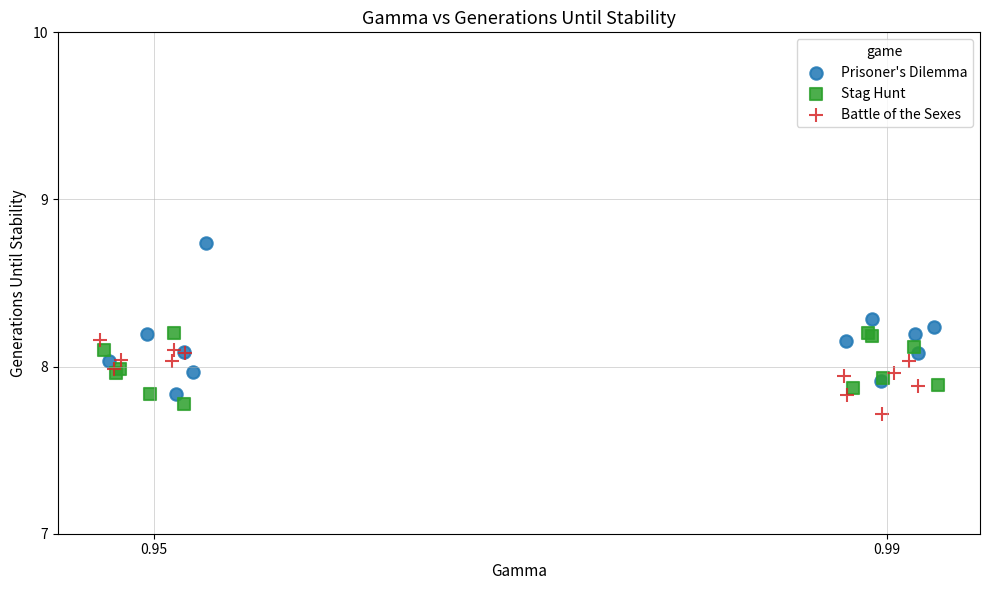

Which series has the widest spread of Y values?

Prisoner's Dilemma